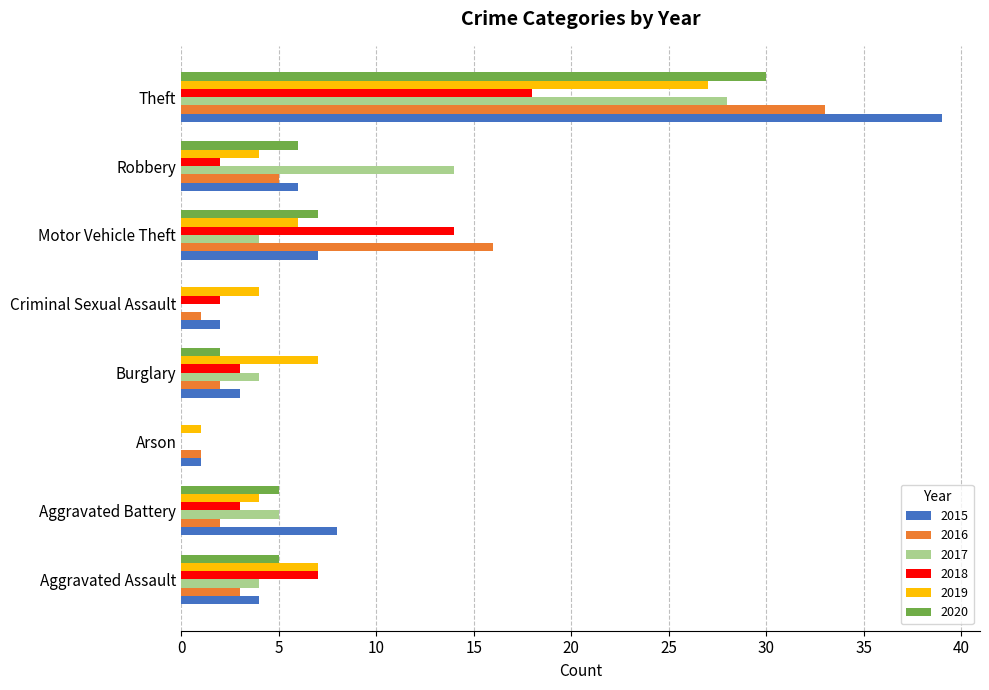

Between Aggravated Battery and Criminal Sexual Assault, which series saw the biggest shift?

2015